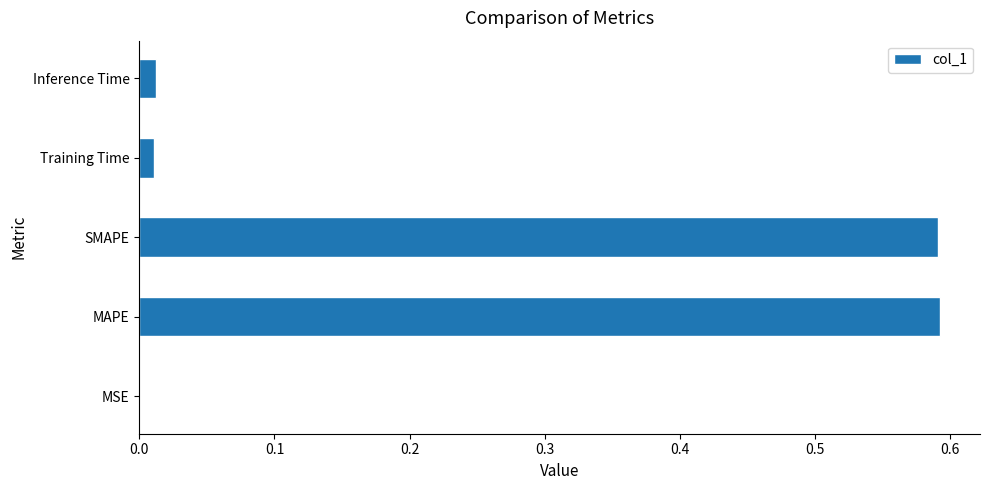

The chart shows a value of 0.0 at Inference Time. True or false?

True